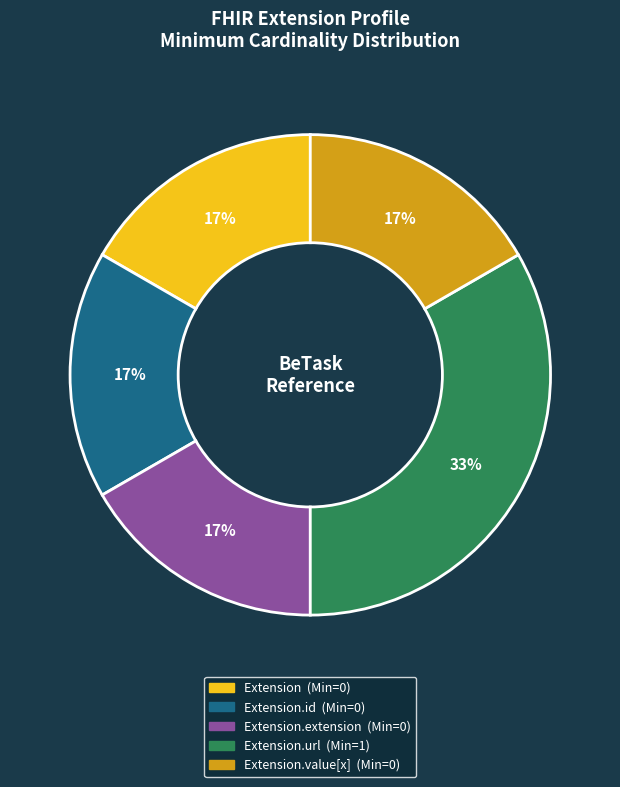

Is there a majority slice in this chart?

No